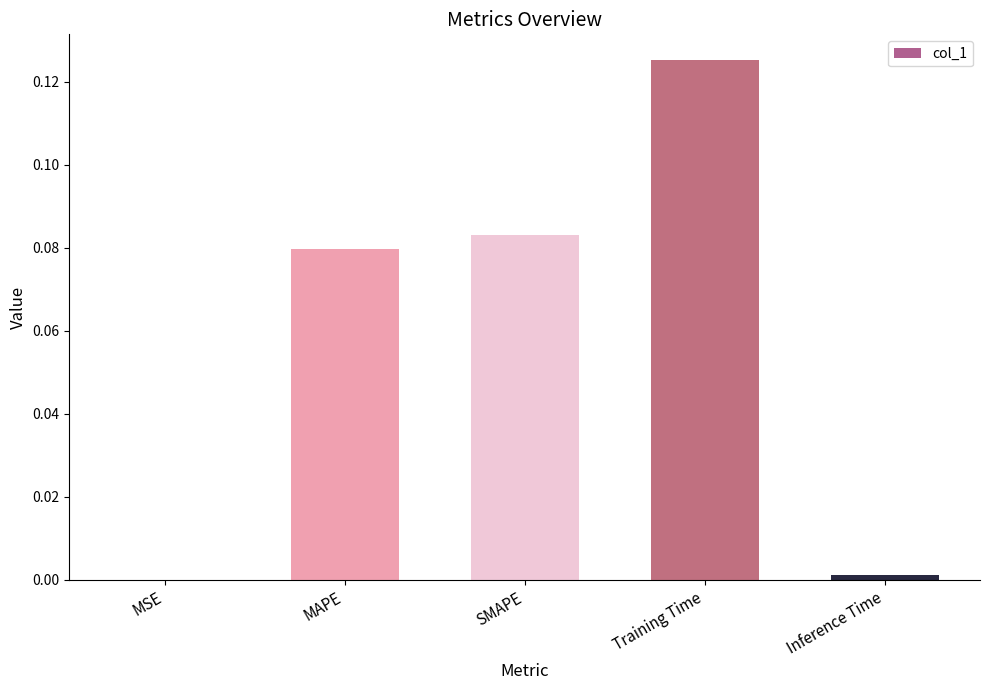

Which label corresponds to the largest value in the chart?

Training Time